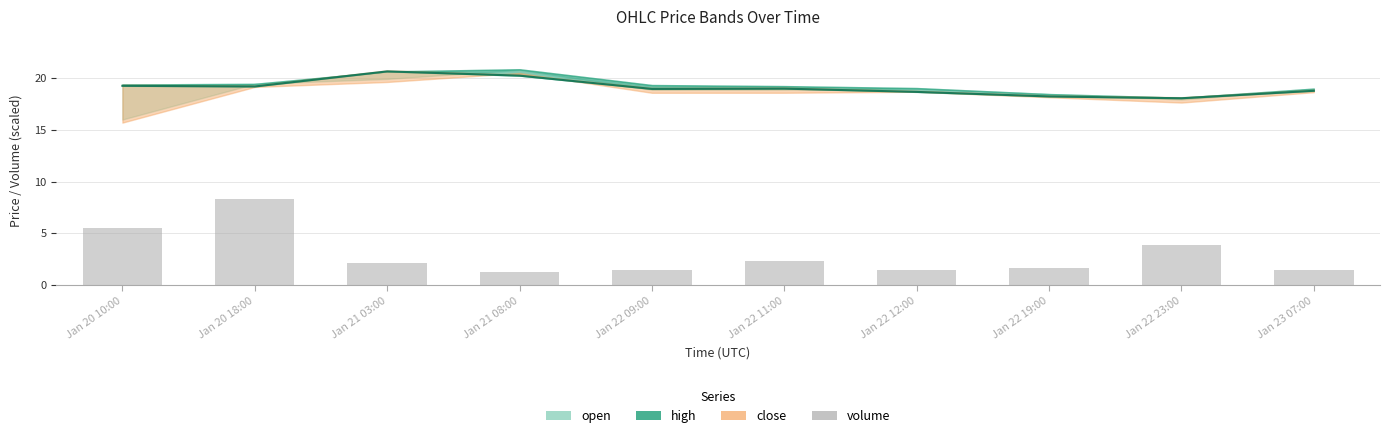

Rank the categories by value from lowest to highest.

Jan 21 08:00, Jan 22 12:00, Jan 22 09:00, Jan 23 07:00, Jan 22 19:00, Jan 21 03:00, Jan 22 11:00, Jan 22 23:00, Jan 20 10:00, Jan 20 18:00